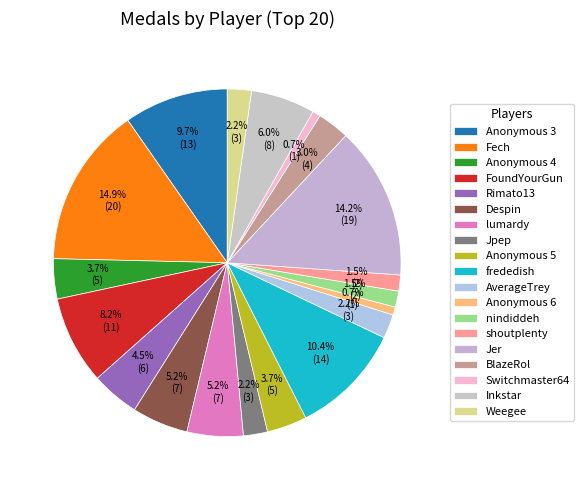

Is it true that Anonymous 3 is 10% of the pie?

True